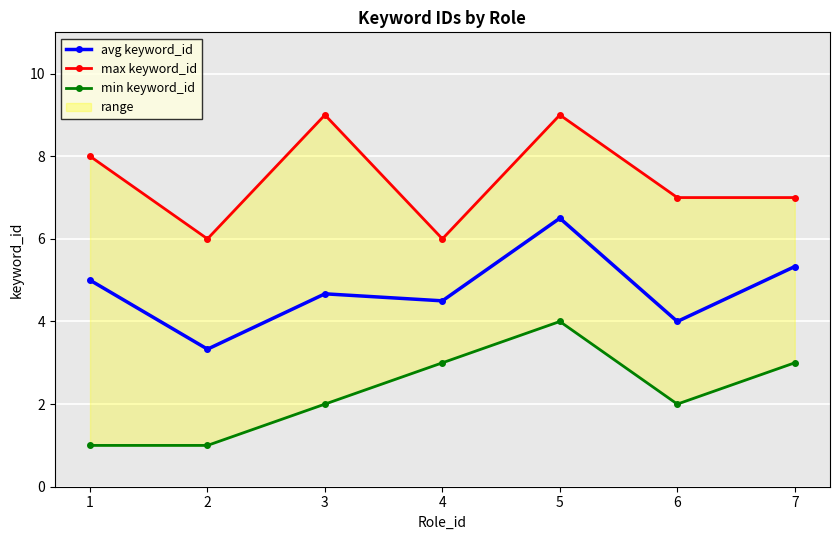

Reading left to right, list all the values displayed in this chart.

avg keyword_id: 5.0	3.3	4.7	4.5	6.5	4.0	5.3
max keyword_id: 8.0	6.0	9.0	6.0	9.0	7.0	7.0
min keyword_id: 1.0	1.0	2.0	3.0	4.0	2.0	3.0